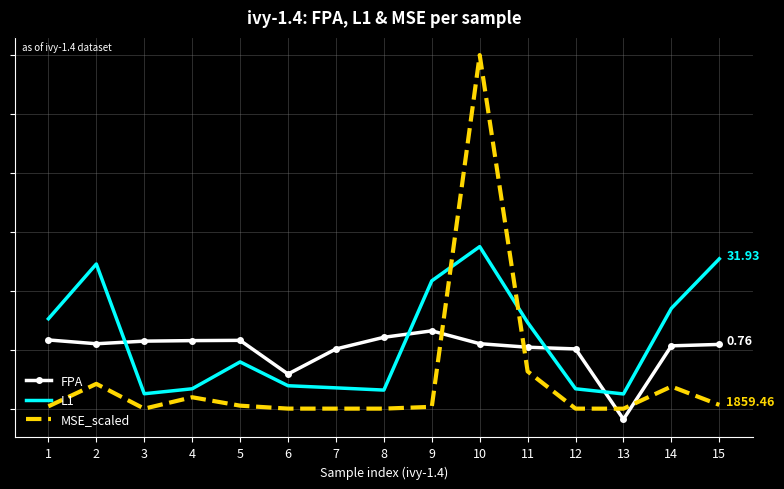

Which series has the largest total across all categories?

L1